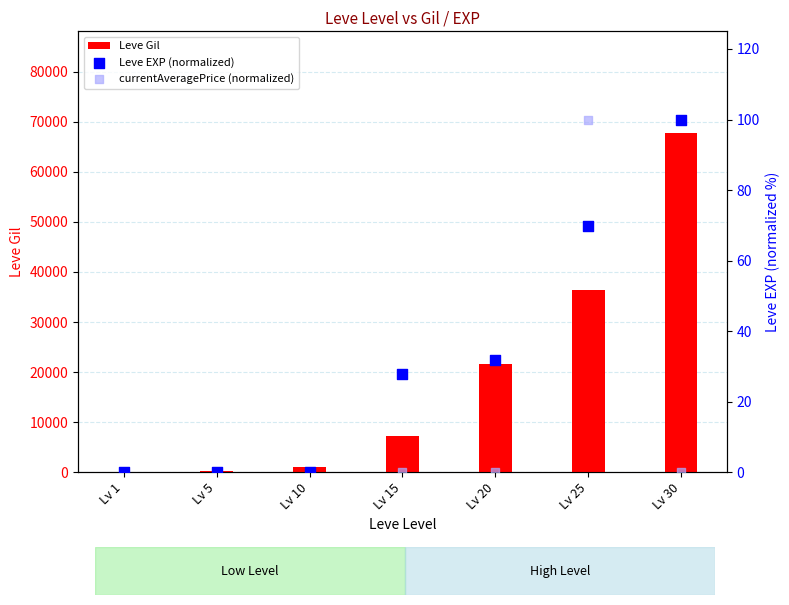

At which category is the sum across all series the highest?

Lv 30